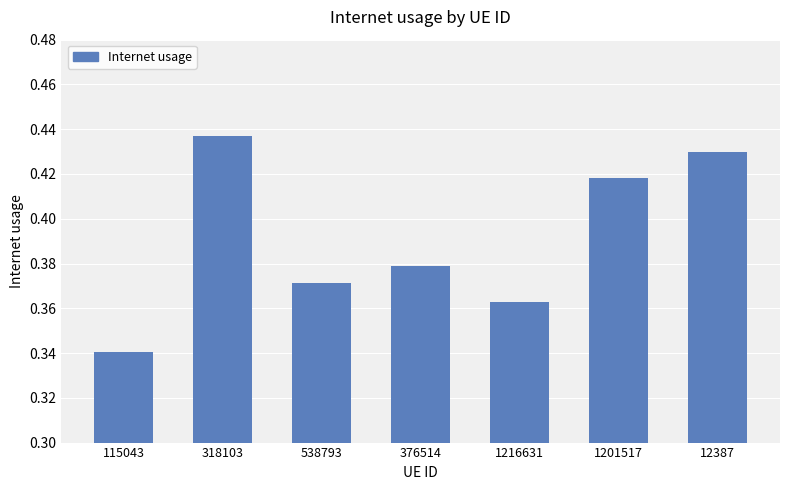

How many bars are there in total?

7